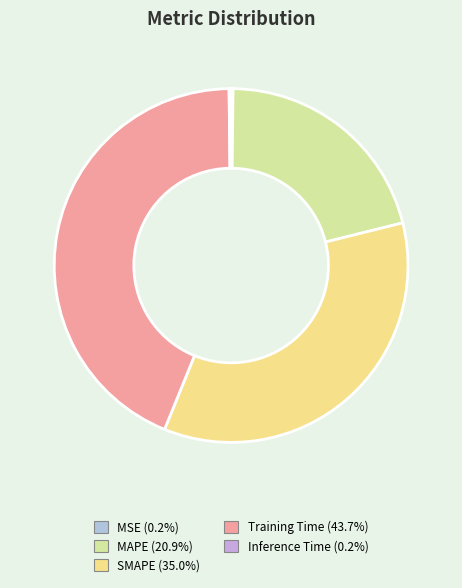

What is the smallest slice in the pie chart?

MSE